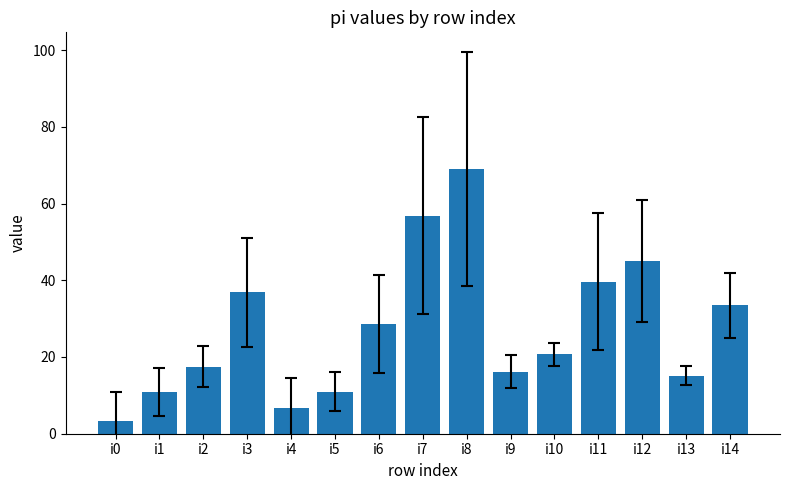

How many bars are there in total?

15